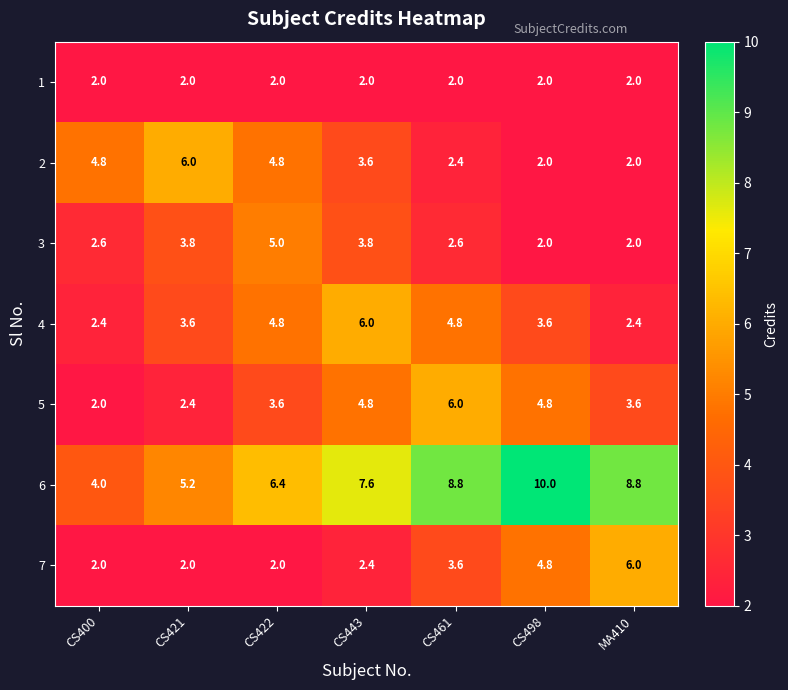

At which label does 2 first exceed 3?

CS400